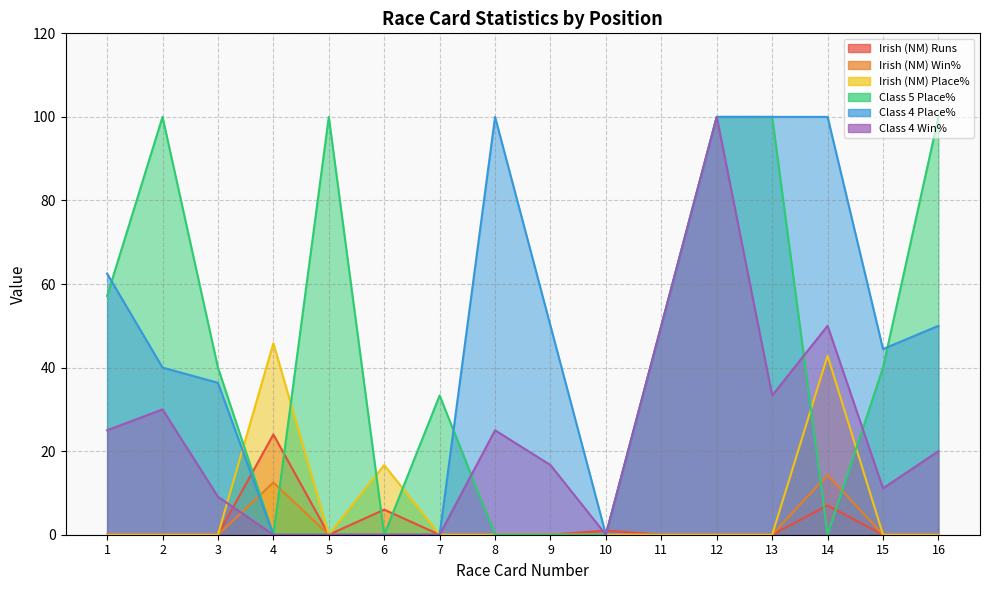

True or false: Irish (NM) Runs has more than 1 interior local peaks.

True